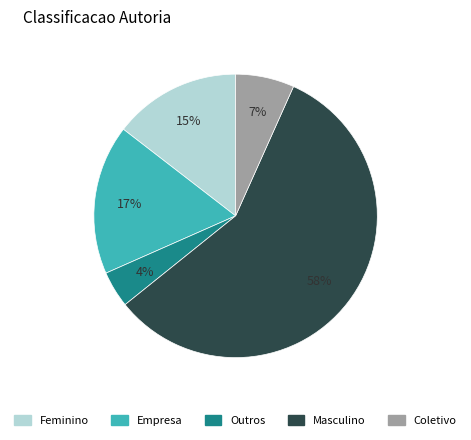

Combined, do Feminino and Coletivo account for over 50%?

No